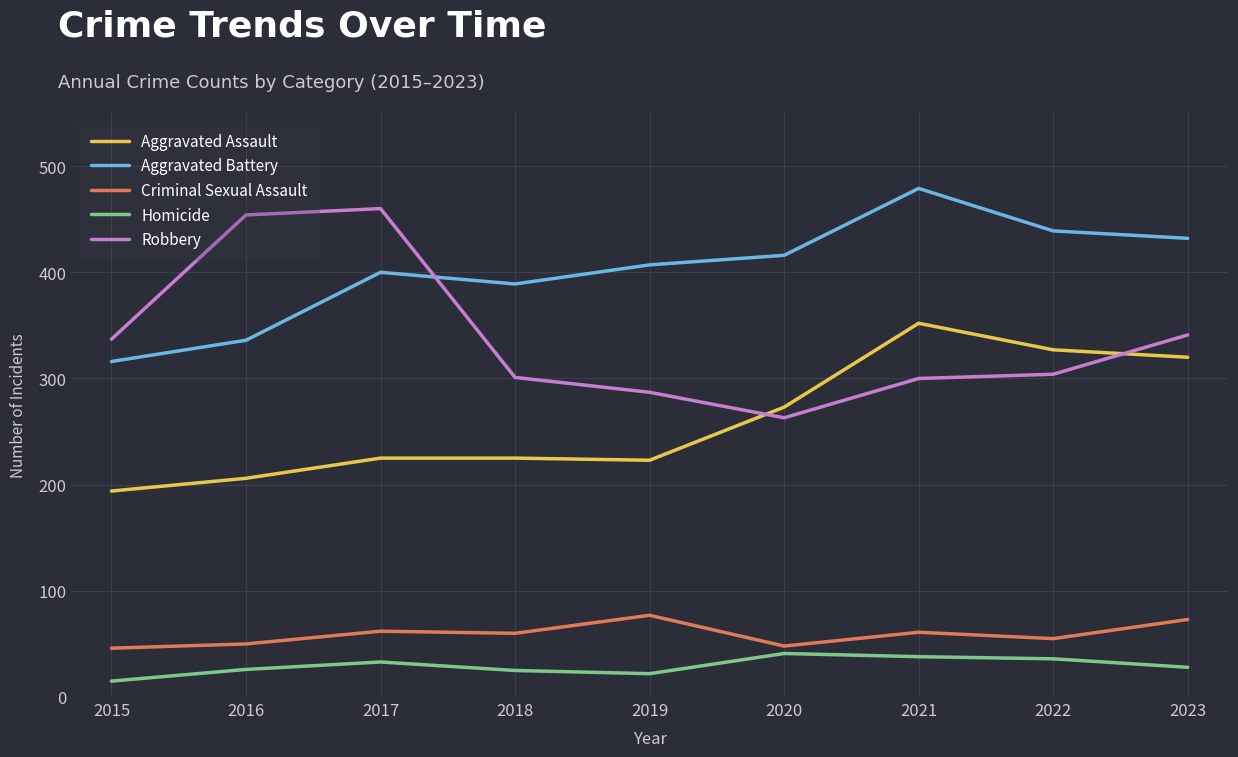

The Aggravated Battery series shows 389 at 2018. True or false?

True